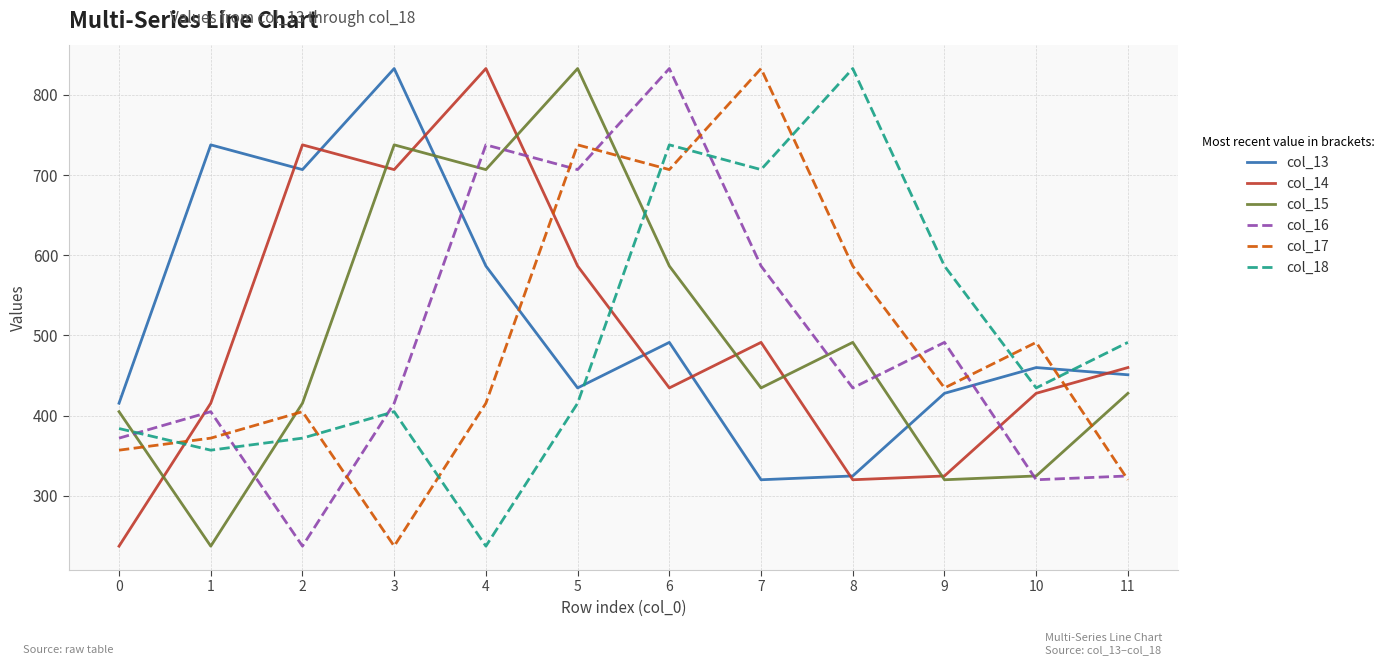

Does the chart display data point markers on the line(s)?

No